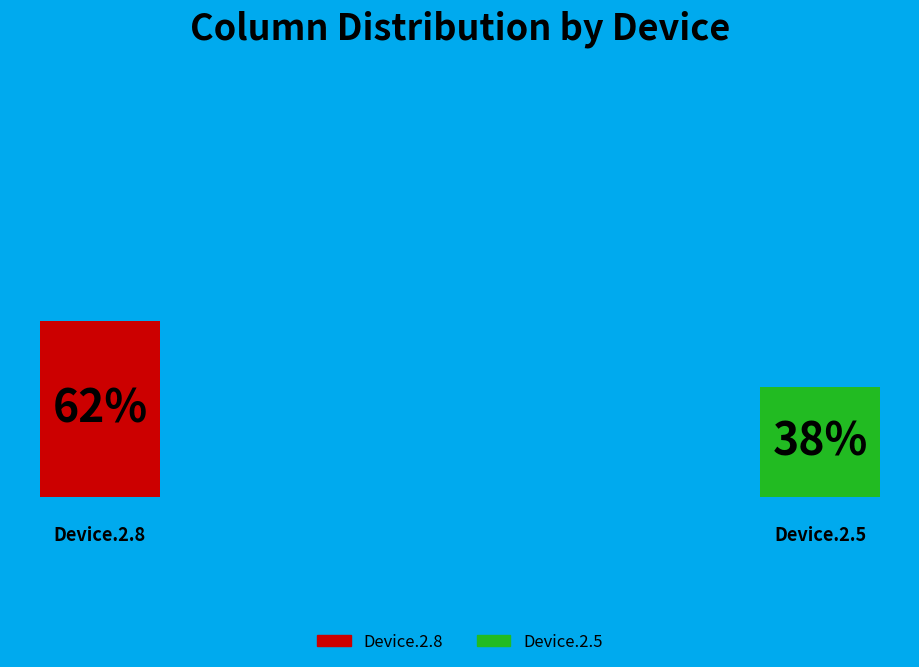

What is the total percentage of Device.2.5 and Device.2.8?

100.0%